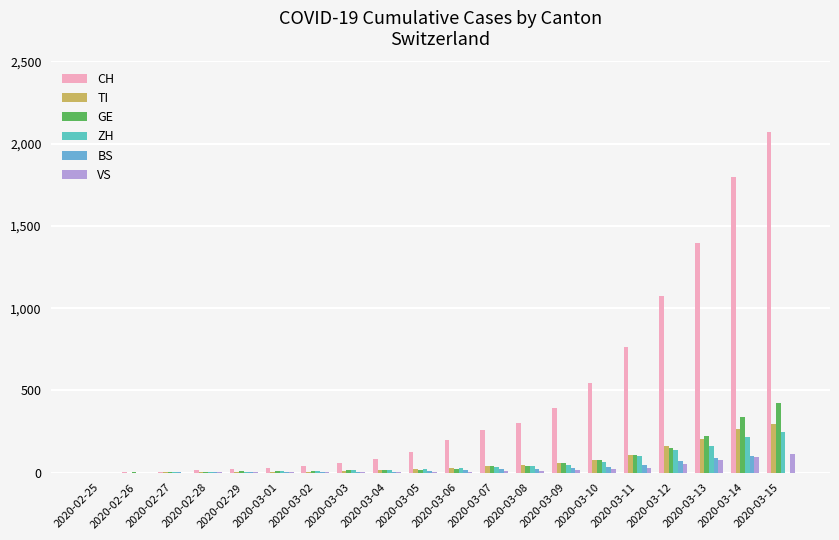

How many distinct data groups are displayed?

6